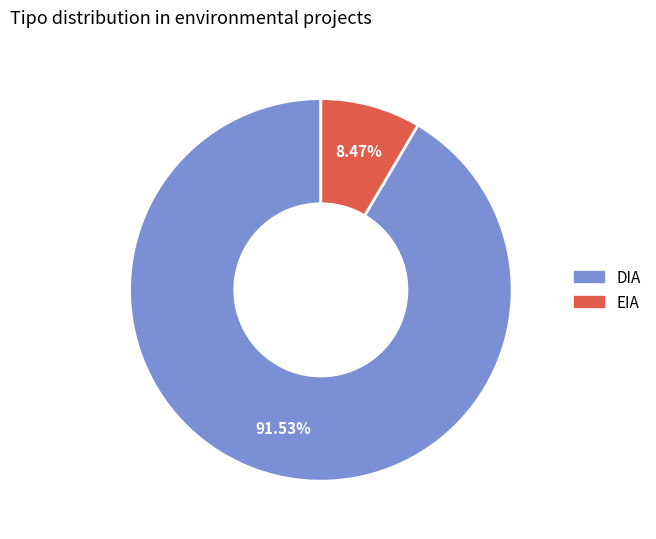

To the nearest percent, what portion does EIA represent?

8%